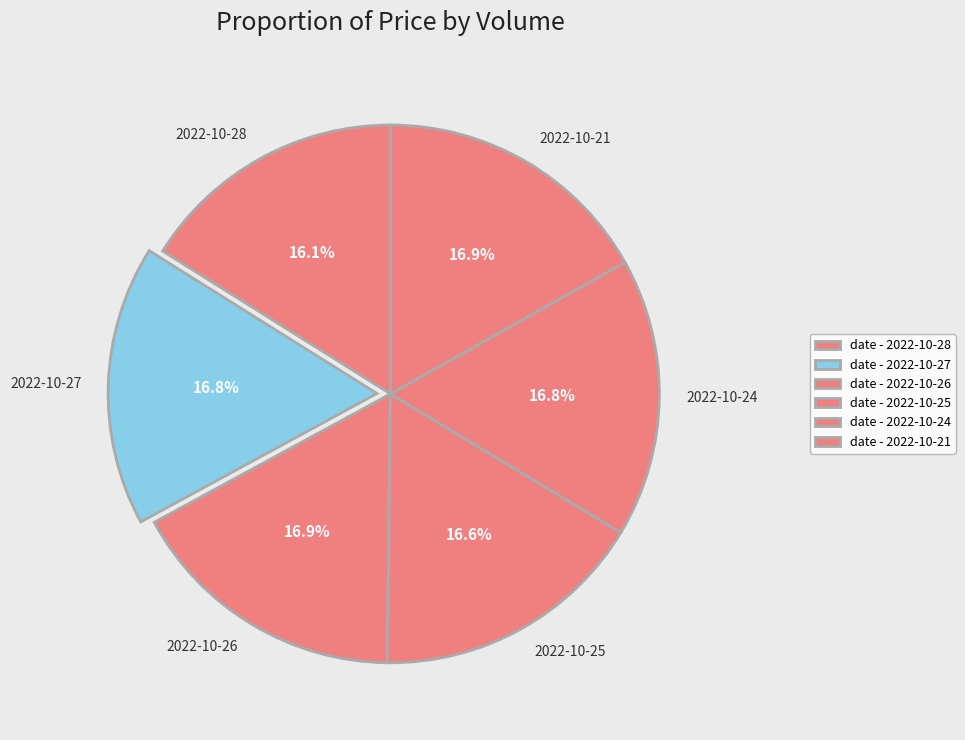

What is the ratio of the value at 2022-10-26 to the value at 2022-10-25?

1.0